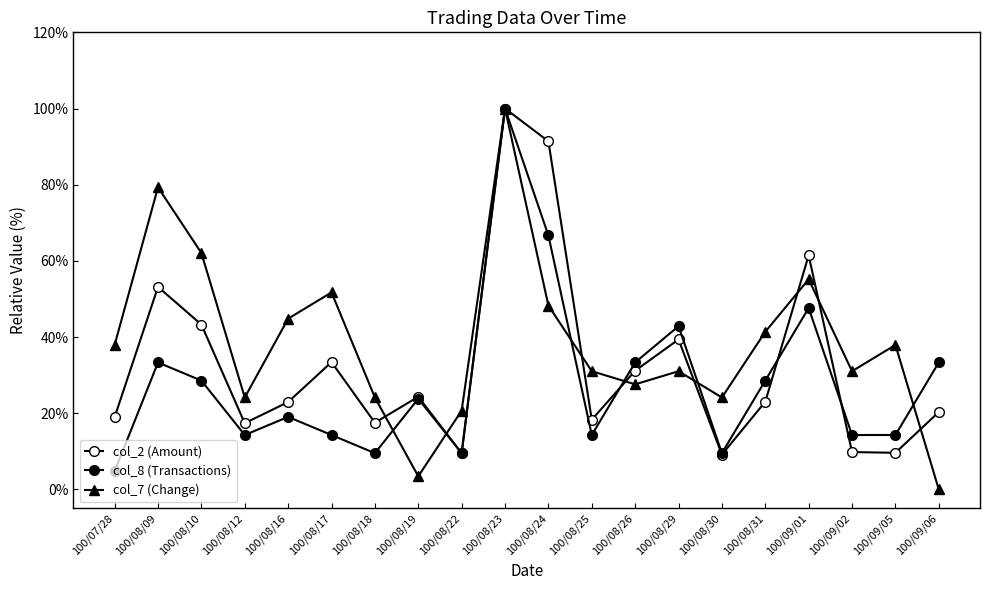

Between 100/08/12 and 100/09/01, which series saw the biggest shift?

col_2 (Amount)